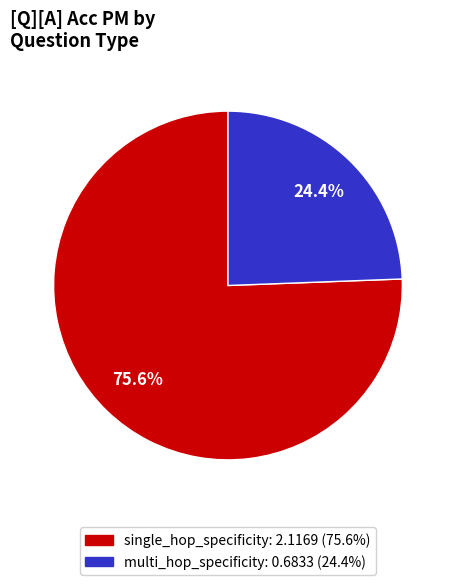

To the nearest percent, what is the average slice percentage?

50%